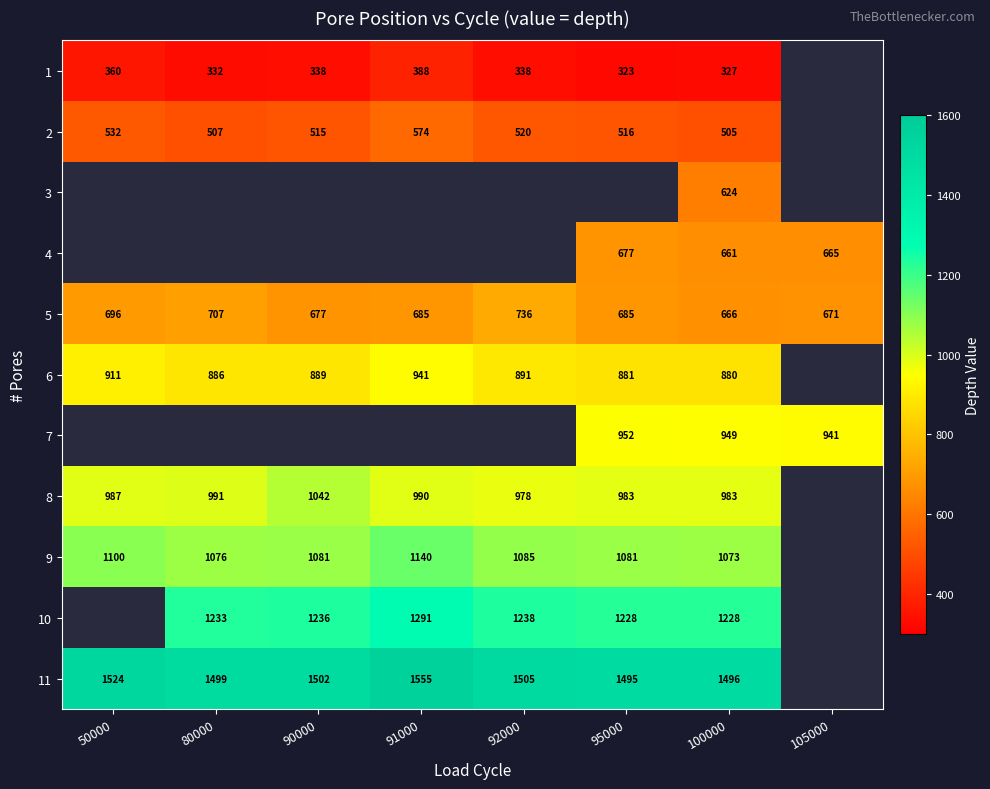

At 100000, list the series in order from largest to smallest.

11, 10, 9, 8, 7, 6, 5, 4, 3, 2, 1